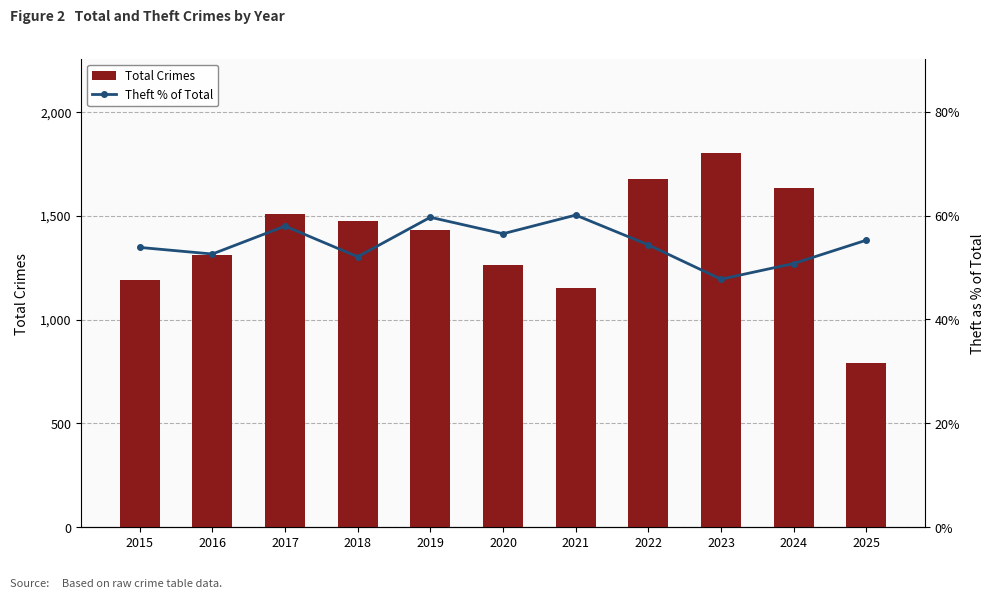

Which series changed the most between 2016 and 2019?

Total Crimes